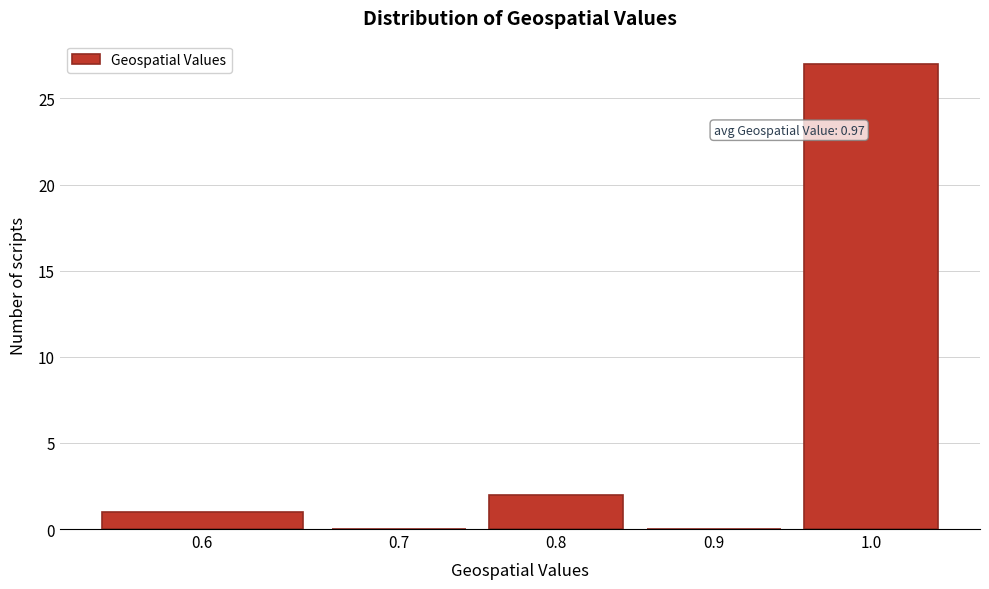

Reading right to left, transcribe all the data shown in this chart.

1.0=27	0.9=0	0.8=2	0.7=0	0.6=1